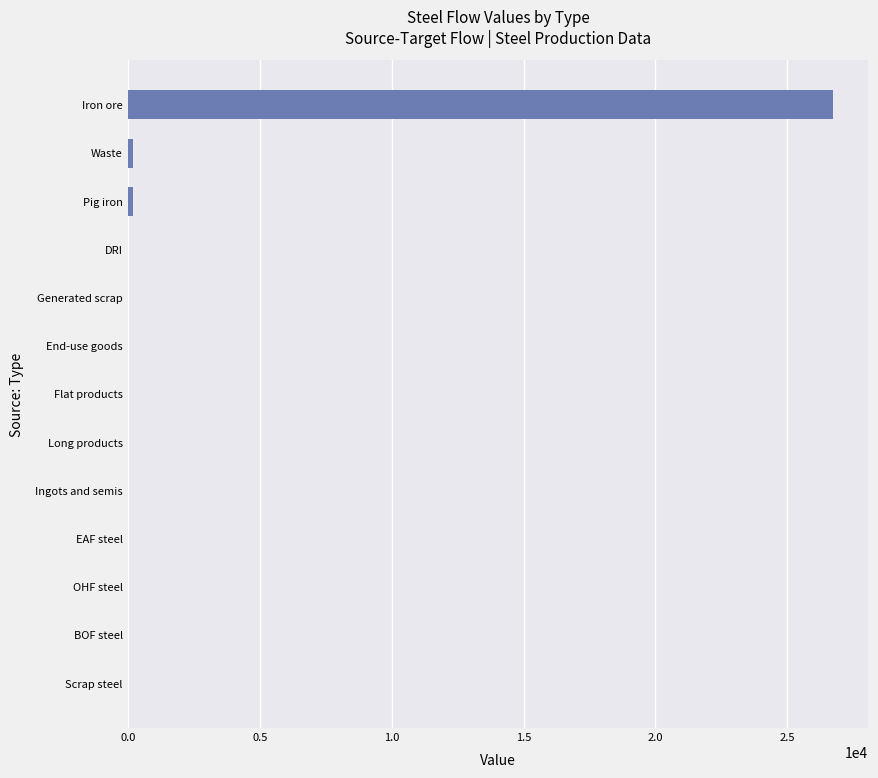

What is the sum of all values?

27082.8